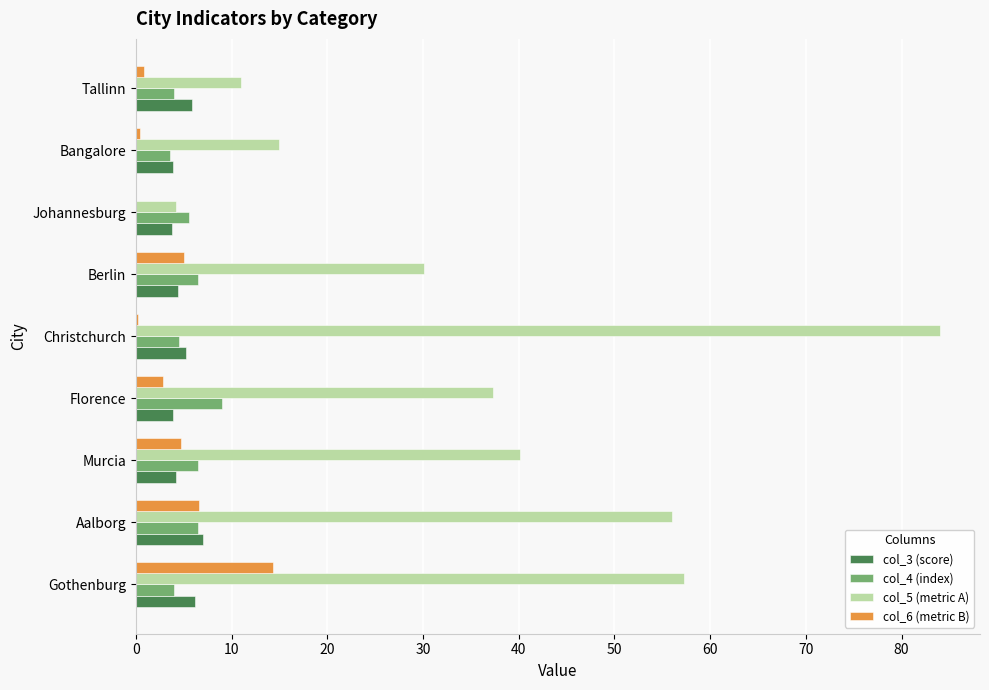

Is it true that col_5 (metric A) equals 4.2 at Johannesburg?

True